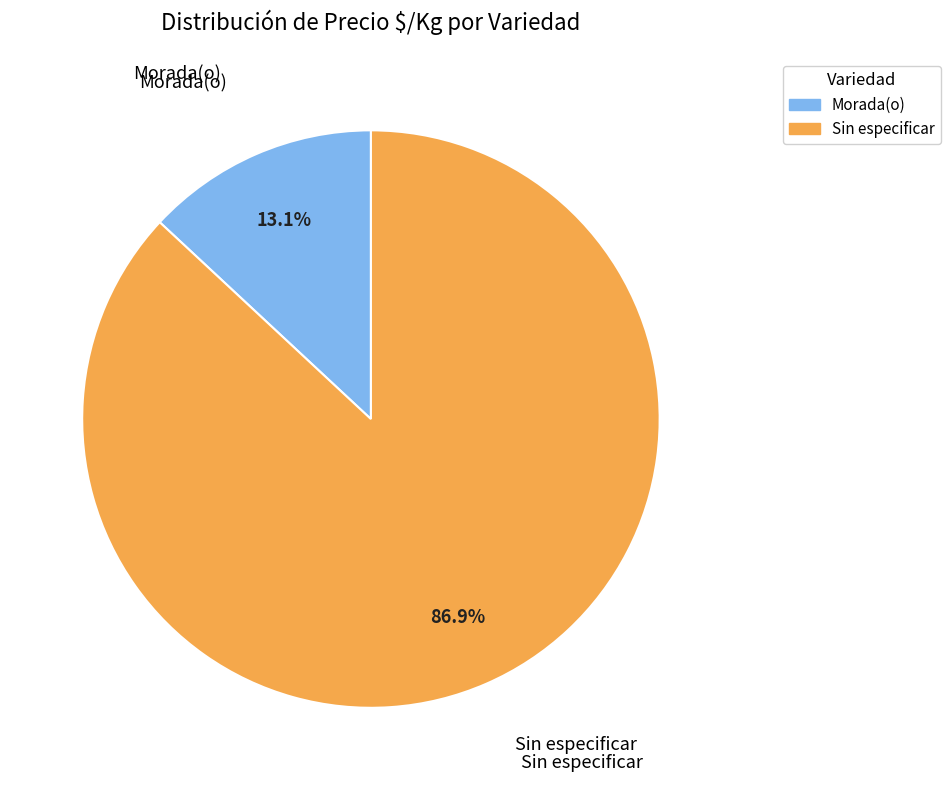

What portion of the pie excludes Sin especificar?

13.1%